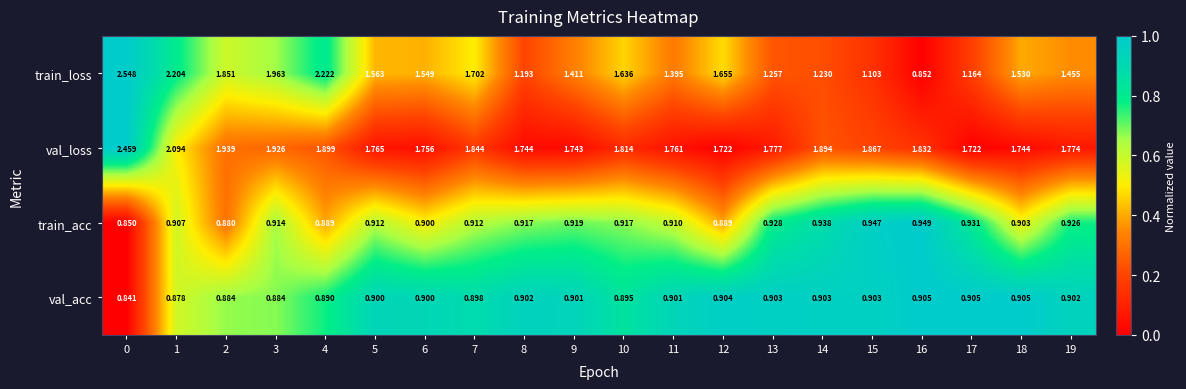

Between 15 and 18, which series saw the biggest shift?

train_loss